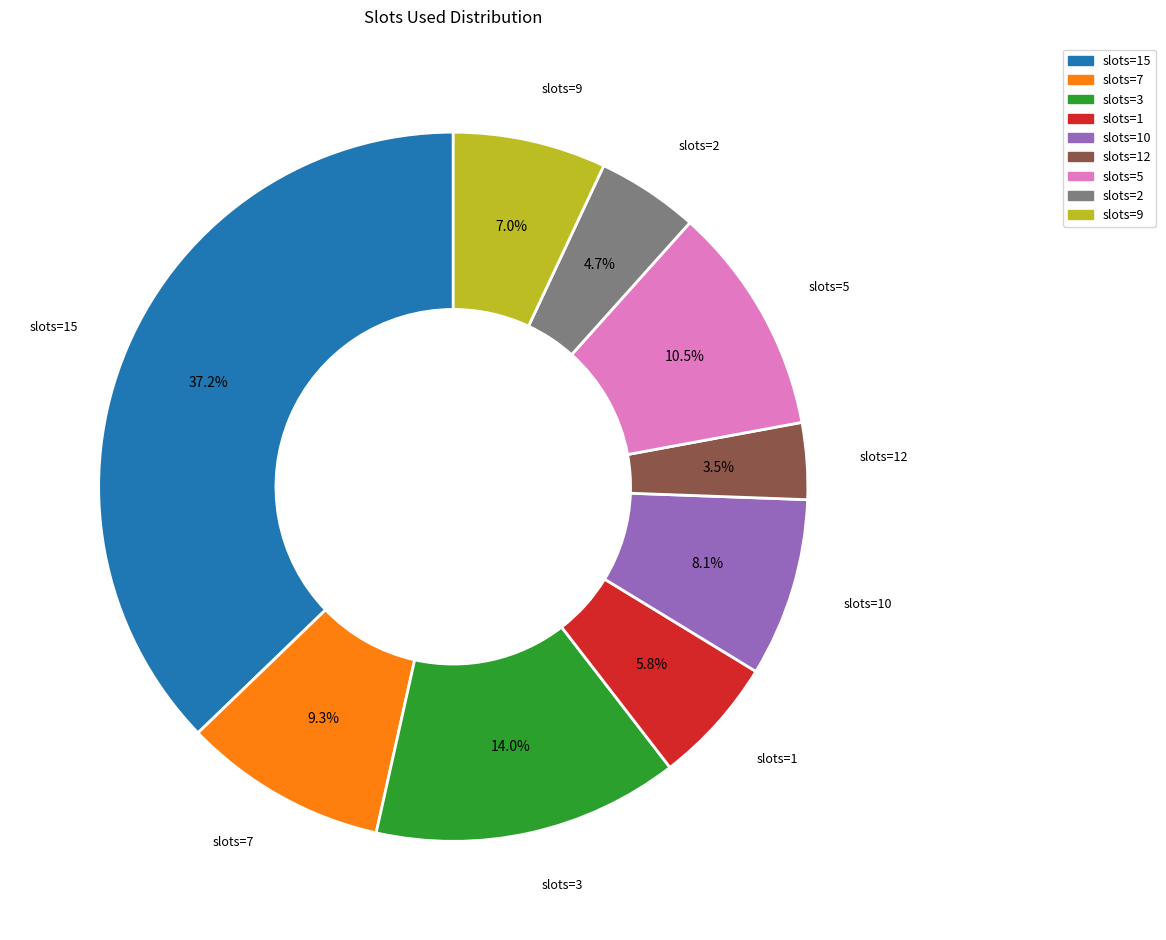

What is the largest slice in the pie chart?

slots=15